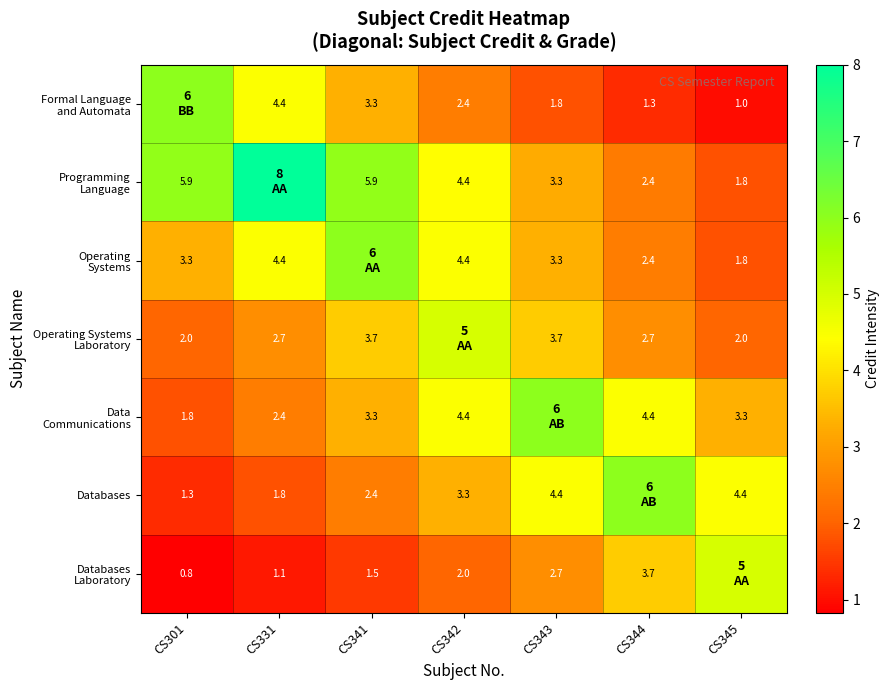

Is it true that Databases equals 4.4 at CS343?

True